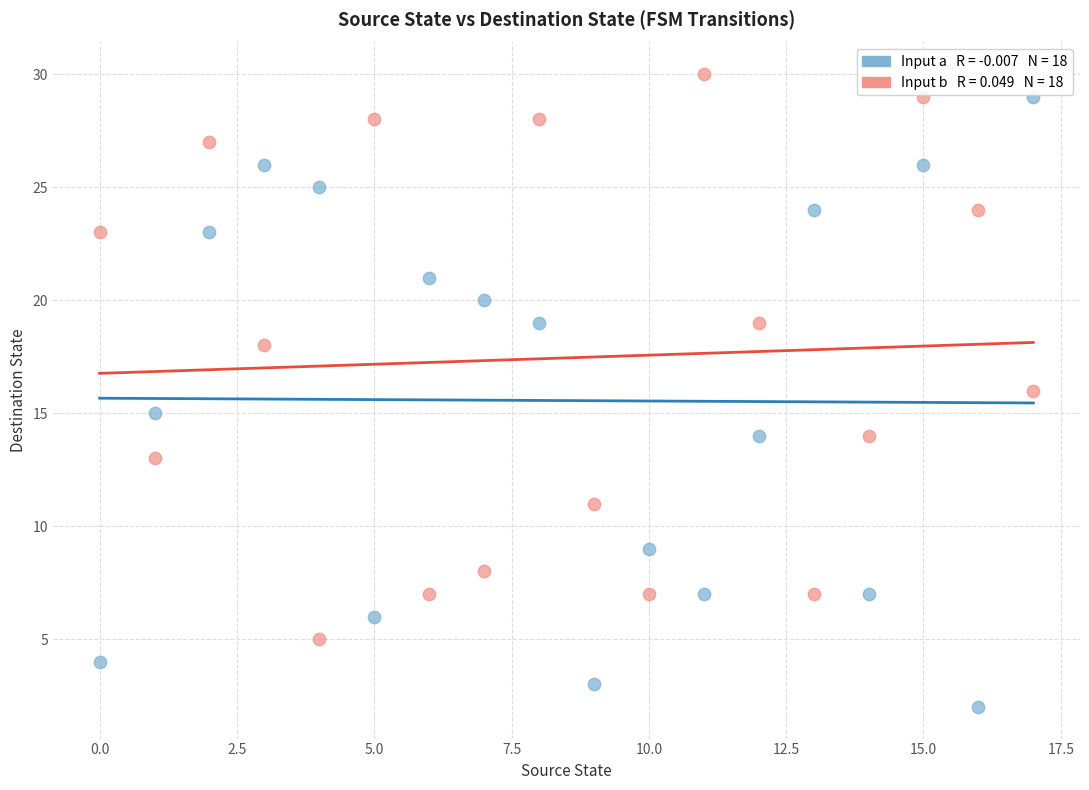

Across all data points, what is the range of Y values (max minus min)?

28